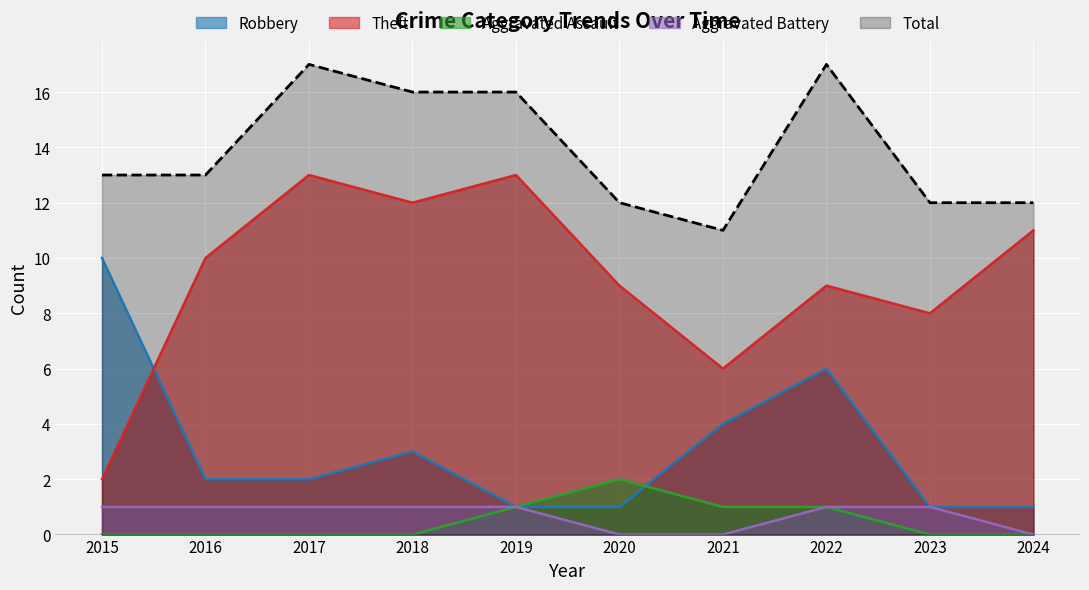

Reading left to right, what are all the values shown in this chart?

Robbery: 2015=10	2016=2	2017=2	2018=3	2019=1	2020=1	2021=4	2022=6	2023=1	2024=1
Theft: 2015=2	2016=10	2017=13	2018=12	2019=13	2020=9	2021=6	2022=9	2023=8	2024=11
Aggravated Assault: 2015=0	2016=0	2017=0	2018=0	2019=1	2020=2	2021=1	2022=1	2023=0	2024=0
Aggravated Battery: 2015=1	2016=1	2017=1	2018=1	2019=1	2020=0	2021=0	2022=1	2023=1	2024=0
Total: 2015=13	2016=13	2017=17	2018=16	2019=16	2020=12	2021=11	2022=17	2023=12	2024=12